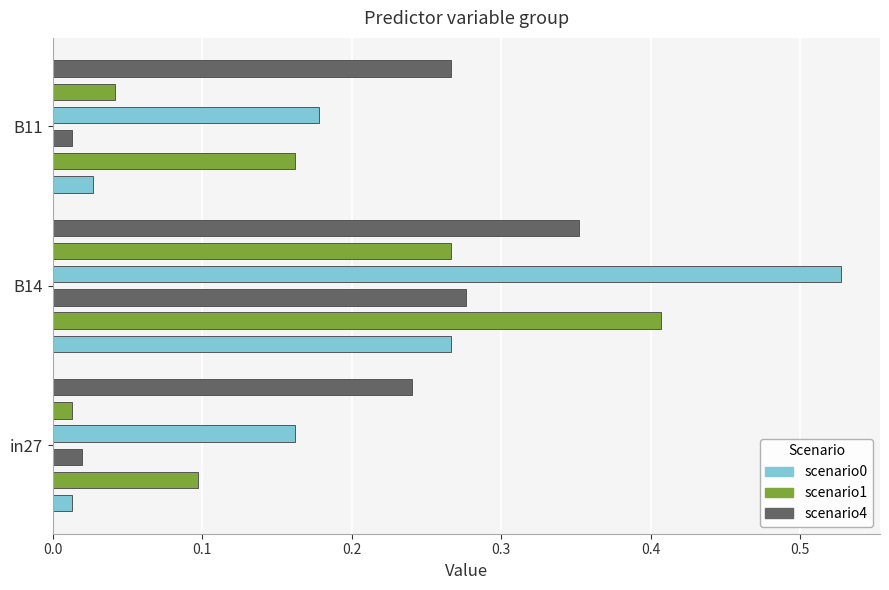

At how many categories does at least one series exceed 0?

3